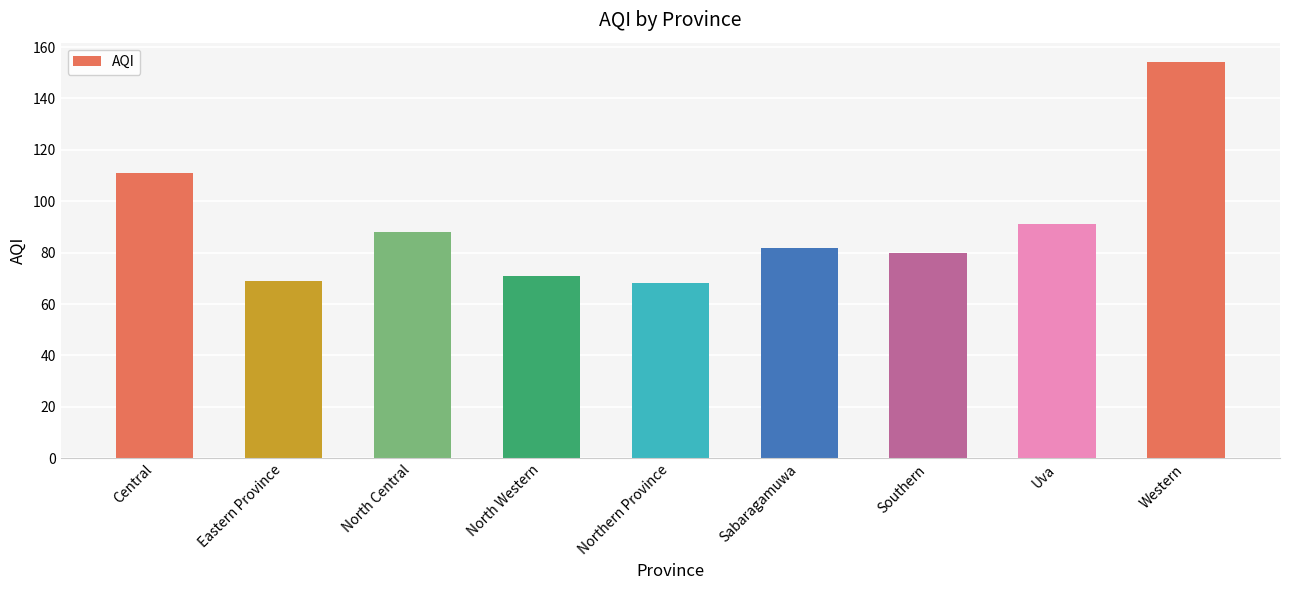

Which has a higher value, North Central or Uva?

Uva